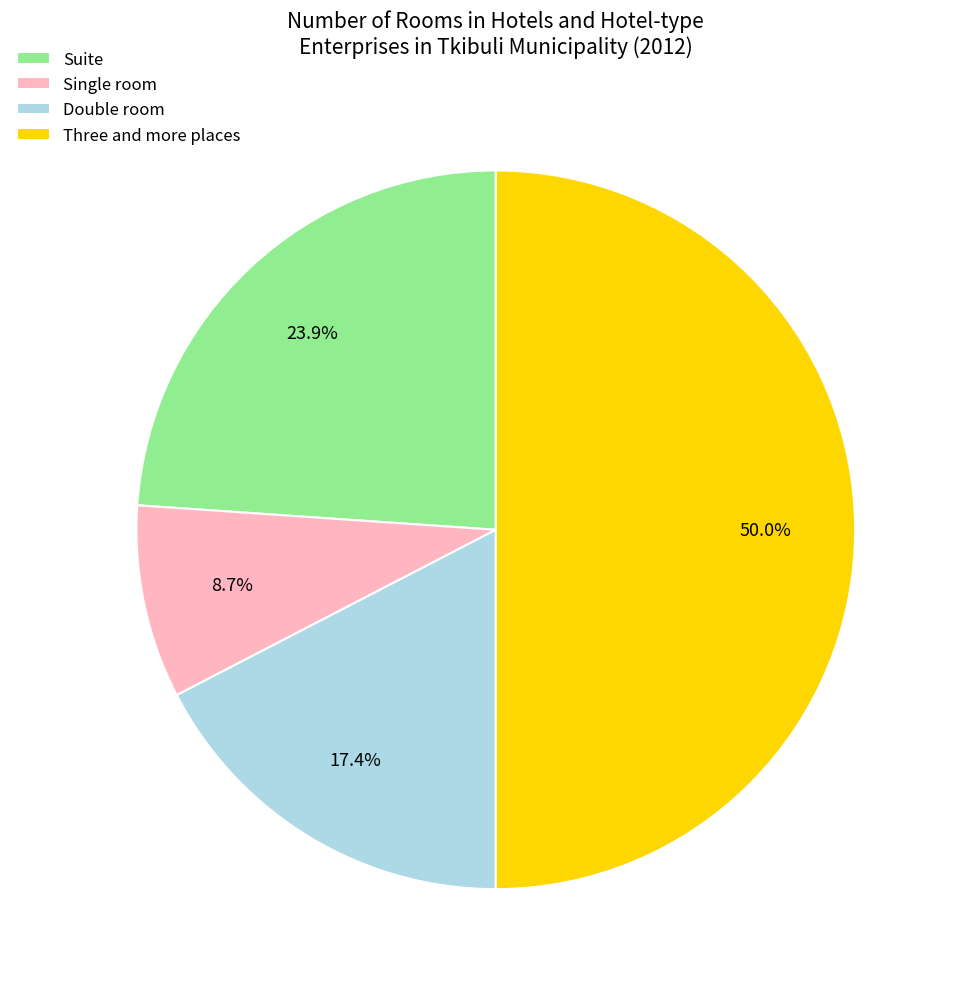

Is it true that Three and more places is 59% of the pie?

False